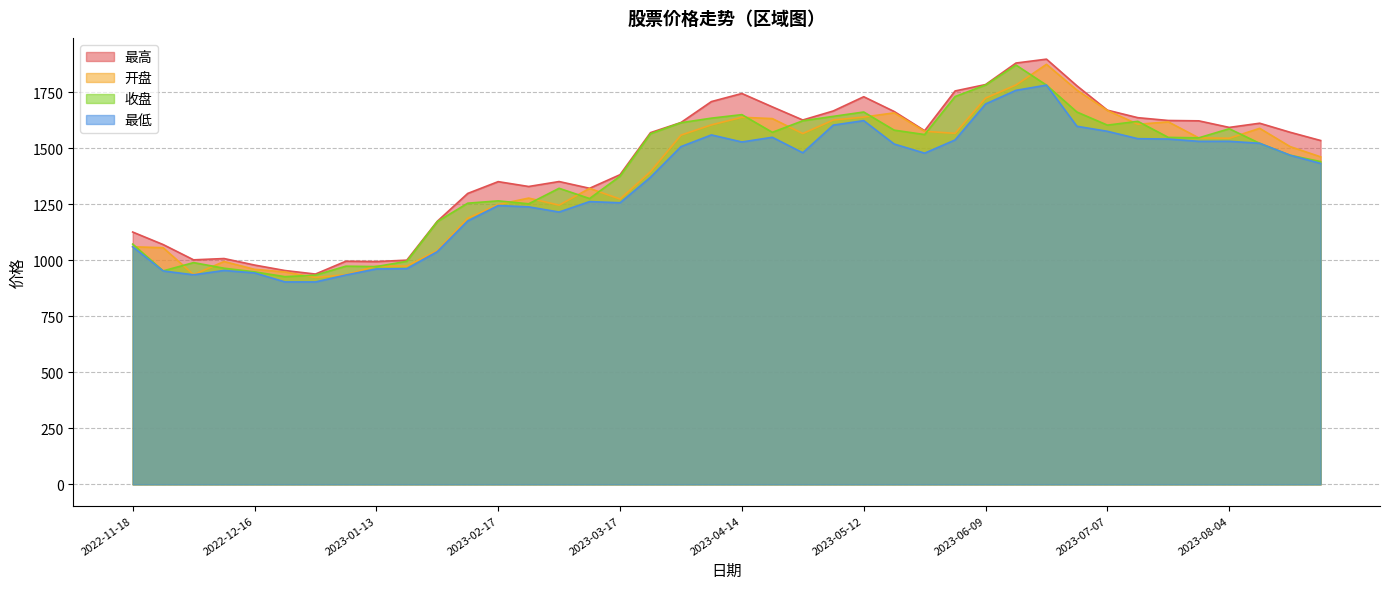

What is the label of the 6th point from the left?

2022-12-23